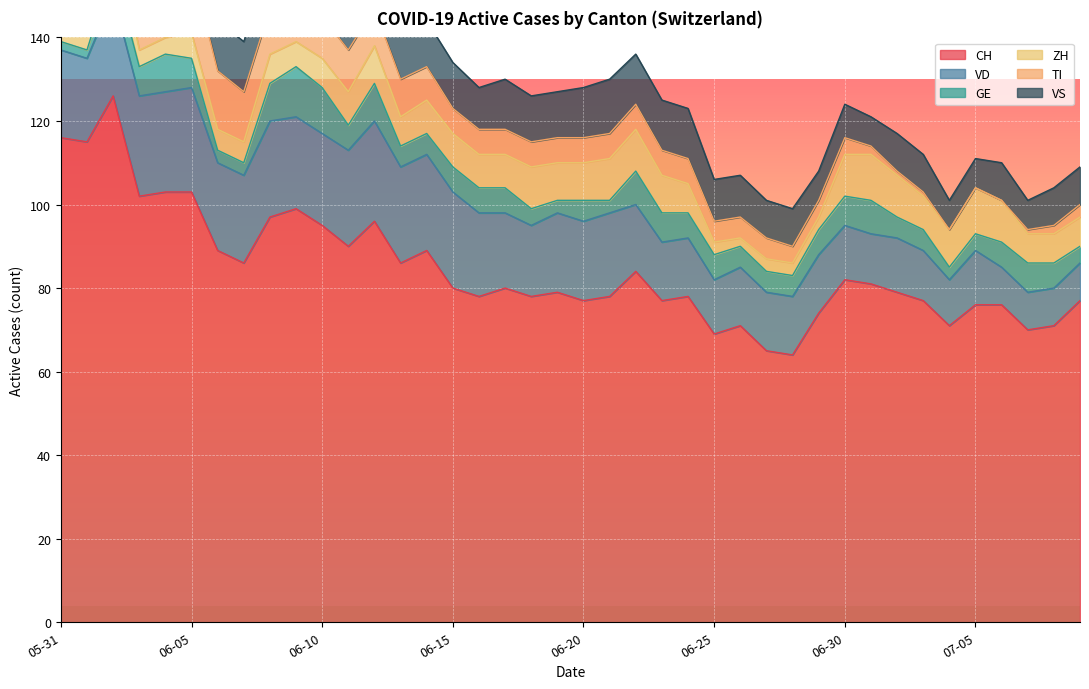

Reading left to right, what are all the values shown in this chart?

CH: 2020-05-31=116	2020-06-01=115	2020-06-02=126	2020-06-03=102	2020-06-04=103	2020-06-05=103	2020-06-06=89	2020-06-07=86	2020-06-08=97	2020-06-09=99	2020-06-10=95	2020-06-11=90	2020-06-12=96	2020-06-13=86	2020-06-14=89	2020-06-15=80	2020-06-16=78	2020-06-17=80	2020-06-18=78	2020-06-19=79	2020-06-20=77	2020-06-21=78	2020-06-22=84	2020-06-23=77	2020-06-24=78	2020-06-25=69	2020-06-26=71	2020-06-27=65	2020-06-28=64	2020-06-29=74	2020-06-30=82	2020-07-01=81	2020-07-02=79	2020-07-03=77	2020-07-04=71	2020-07-05=76	2020-07-06=76	2020-07-07=70	2020-07-08=71	2020-07-09=77
VD: 2020-05-31=21	2020-06-01=20	2020-06-02=24	2020-06-03=24	2020-06-04=24	2020-06-05=25	2020-06-06=21	2020-06-07=21	2020-06-08=23	2020-06-09=22	2020-06-10=22	2020-06-11=23	2020-06-12=24	2020-06-13=23	2020-06-14=23	2020-06-15=23	2020-06-16=20	2020-06-17=18	2020-06-18=17	2020-06-19=19	2020-06-20=19	2020-06-21=20	2020-06-22=16	2020-06-23=14	2020-06-24=14	2020-06-25=13	2020-06-26=14	2020-06-27=14	2020-06-28=14	2020-06-29=14	2020-06-30=13	2020-07-01=12	2020-07-02=13	2020-07-03=12	2020-07-04=11	2020-07-05=13	2020-07-06=9	2020-07-07=9	2020-07-08=9	2020-07-09=9
GE: 2020-05-31=2	2020-06-01=2	2020-06-02=7	2020-06-03=7	2020-06-04=9	2020-06-05=7	2020-06-06=3	2020-06-07=3	2020-06-08=9	2020-06-09=12	2020-06-10=11	2020-06-11=6	2020-06-12=9	2020-06-13=5	2020-06-14=5	2020-06-15=6	2020-06-16=6	2020-06-17=6	2020-06-18=4	2020-06-19=3	2020-06-20=5	2020-06-21=3	2020-06-22=8	2020-06-23=7	2020-06-24=6	2020-06-25=6	2020-06-26=5	2020-06-27=5	2020-06-28=5	2020-06-29=6	2020-06-30=7	2020-07-01=8	2020-07-02=5	2020-07-03=5	2020-07-04=3	2020-07-05=4	2020-07-06=6	2020-07-07=7	2020-07-08=6	2020-07-09=4
ZH: 2020-05-31=8	2020-06-01=8	2020-06-02=10	2020-06-03=4	2020-06-04=4	2020-06-05=6	2020-06-06=5	2020-06-07=5	2020-06-08=7	2020-06-09=6	2020-06-10=7	2020-06-11=8	2020-06-12=9	2020-06-13=7	2020-06-14=8	2020-06-15=8	2020-06-16=8	2020-06-17=8	2020-06-18=10	2020-06-19=9	2020-06-20=9	2020-06-21=10	2020-06-22=10	2020-06-23=9	2020-06-24=7	2020-06-25=3	2020-06-26=2	2020-06-27=3	2020-06-28=3	2020-06-29=3	2020-06-30=10	2020-07-01=11	2020-07-02=10	2020-07-03=8	2020-07-04=9	2020-07-05=11	2020-07-06=10	2020-07-07=7	2020-07-08=7	2020-07-09=7
TI: 2020-05-31=29	2020-06-01=27	2020-06-02=25	2020-06-03=19	2020-06-04=17	2020-06-05=16	2020-06-06=14	2020-06-07=12	2020-06-08=11	2020-06-09=11	2020-06-10=10	2020-06-11=10	2020-06-12=9	2020-06-13=9	2020-06-14=8	2020-06-15=6	2020-06-16=6	2020-06-17=6	2020-06-18=6	2020-06-19=6	2020-06-20=6	2020-06-21=6	2020-06-22=6	2020-06-23=6	2020-06-24=6	2020-06-25=5	2020-06-26=5	2020-06-27=5	2020-06-28=4	2020-06-29=4	2020-06-30=4	2020-07-01=2	2020-07-02=1	2020-07-03=1	2020-07-04=0	2020-07-05=0	2020-07-06=0	2020-07-07=1	2020-07-08=2	2020-07-09=3
VS: 2020-05-31=10	2020-06-01=12	2020-06-02=12	2020-06-03=11	2020-06-04=12	2020-06-05=12	2020-06-06=12	2020-06-07=12	2020-06-08=12	2020-06-09=12	2020-06-10=12	2020-06-11=12	2020-06-12=12	2020-06-13=11	2020-06-14=11	2020-06-15=11	2020-06-16=10	2020-06-17=12	2020-06-18=11	2020-06-19=11	2020-06-20=12	2020-06-21=13	2020-06-22=12	2020-06-23=12	2020-06-24=12	2020-06-25=10	2020-06-26=10	2020-06-27=9	2020-06-28=9	2020-06-29=7	2020-06-30=8	2020-07-01=7	2020-07-02=9	2020-07-03=9	2020-07-04=7	2020-07-05=7	2020-07-06=9	2020-07-07=7	2020-07-08=9	2020-07-09=9